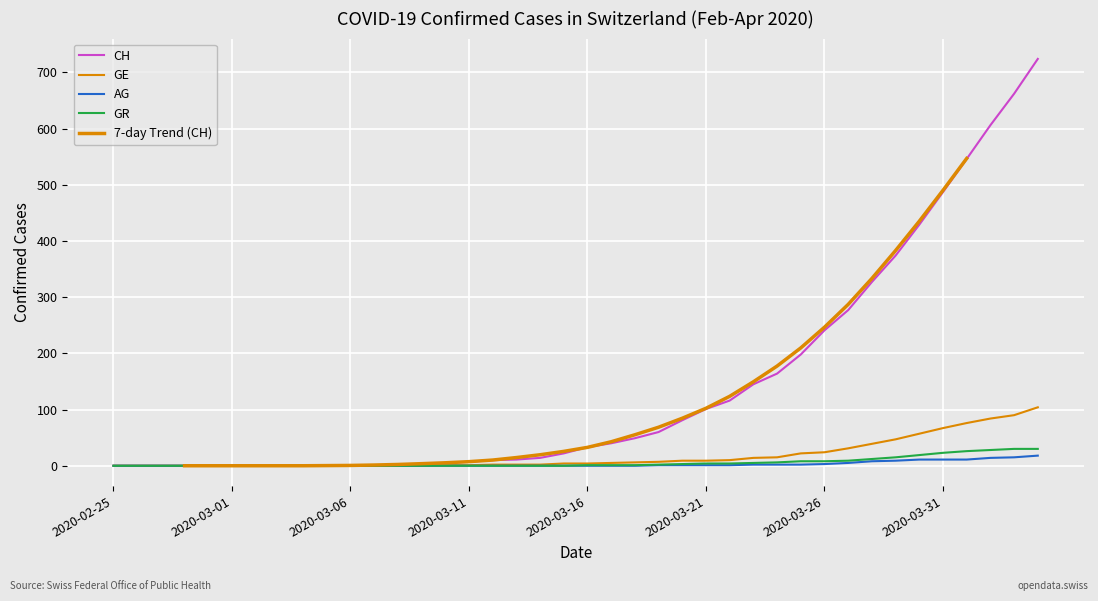

The AG series shows 0 at 2020-03-15. True or false?

True